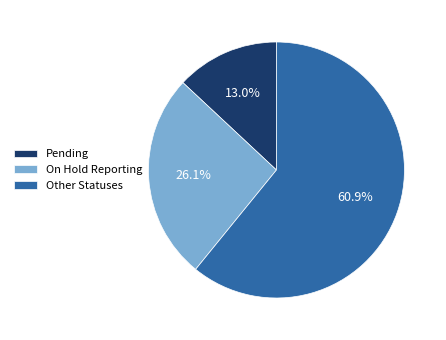

What is the majority slice?

Other Statuses